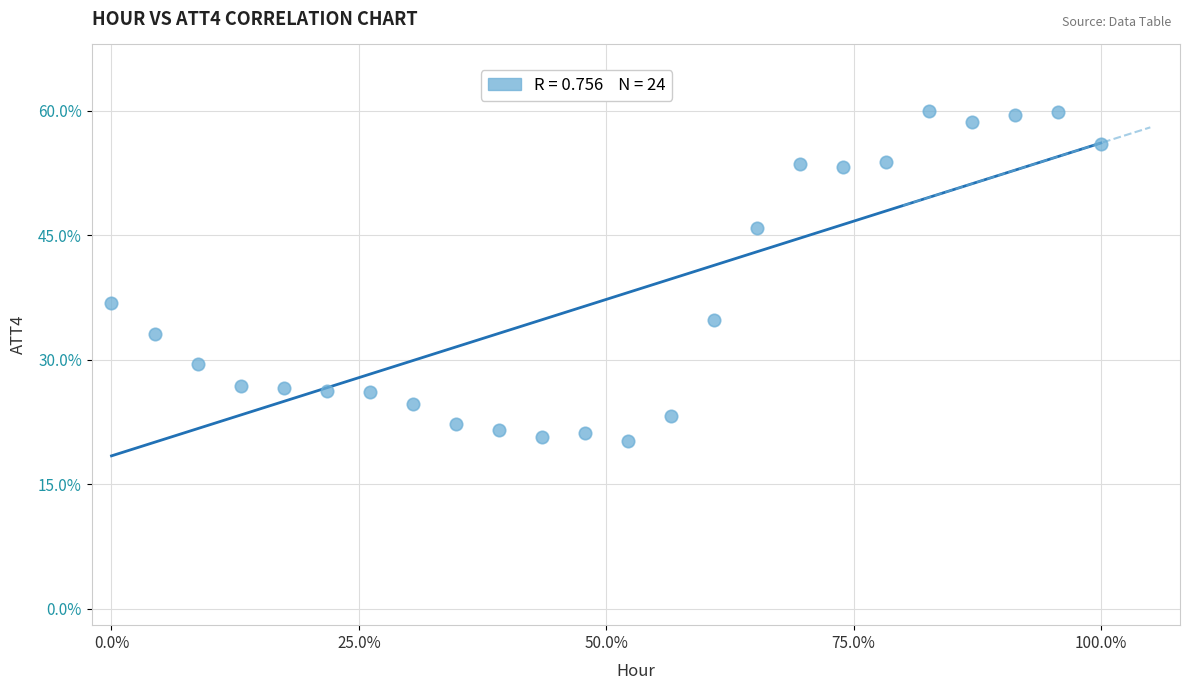

What is the range of X values (max minus min)?

1.0